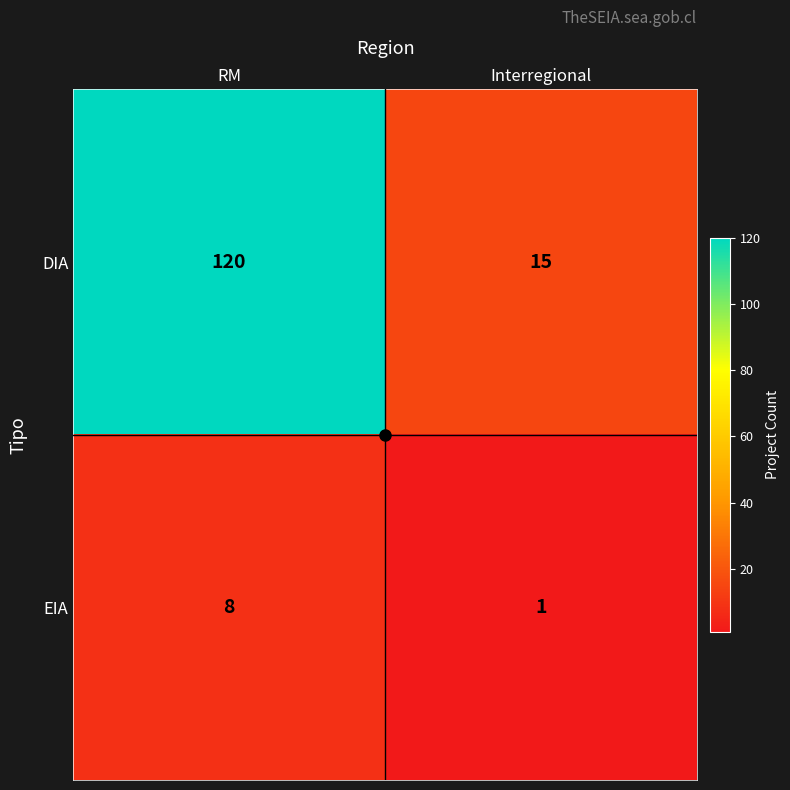

What is the greatest value displayed?

120